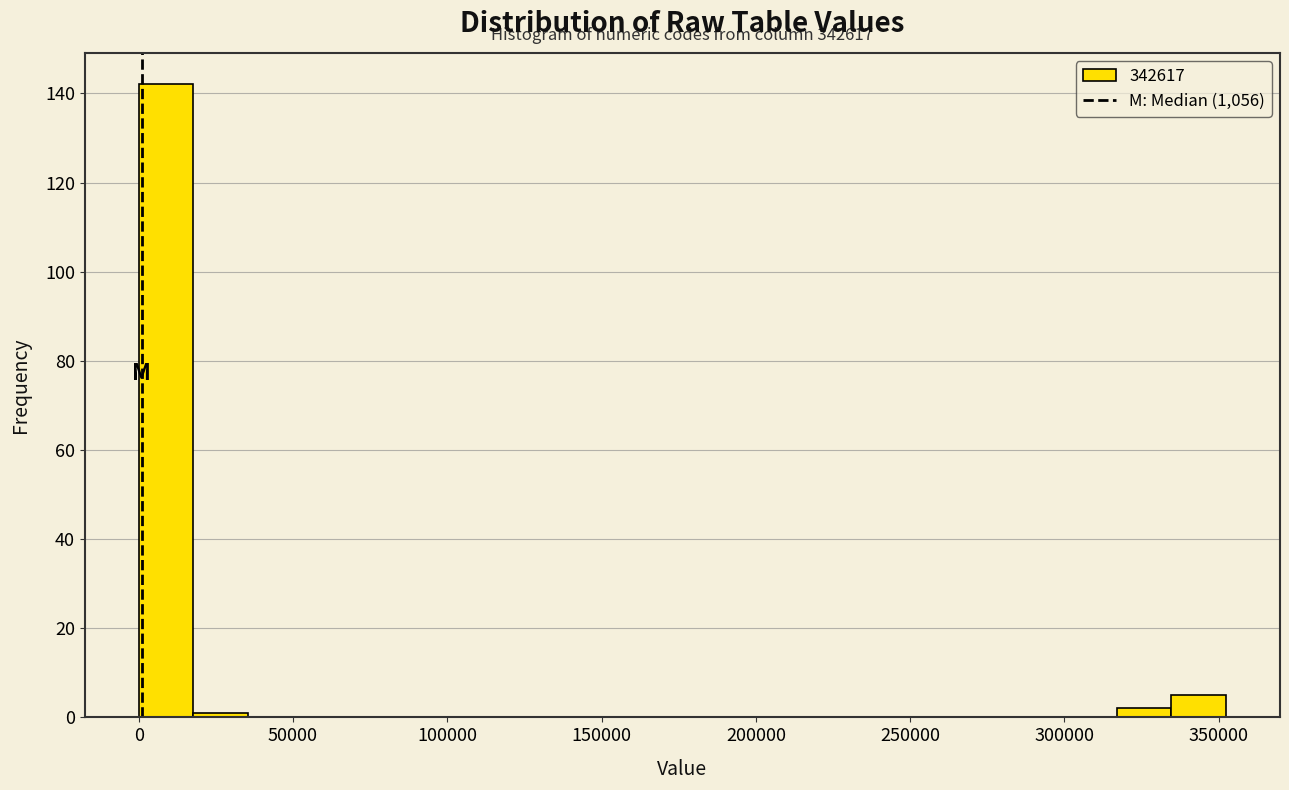

Read against the x-axis, roughly where is the centre of the tallest bar?

10000